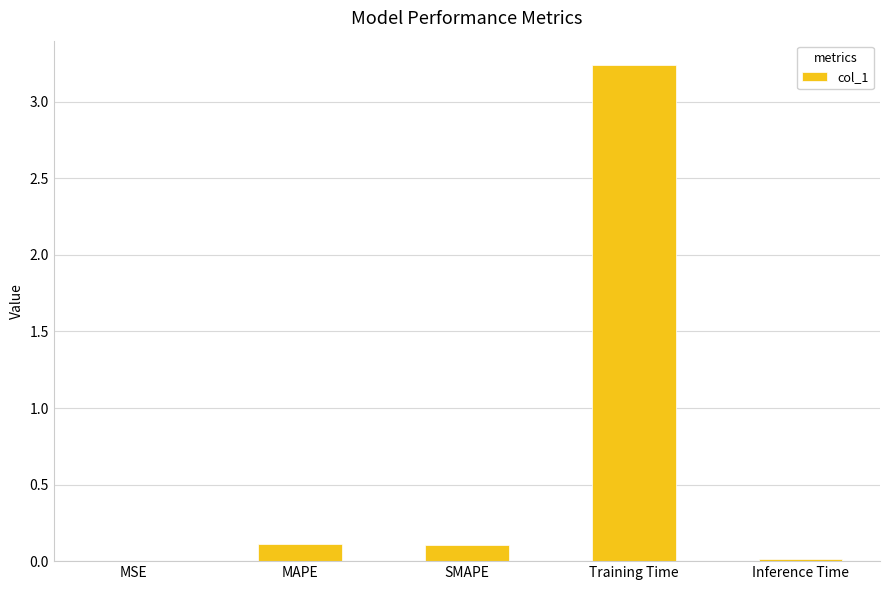

At which category does the chart reach its peak across all series?

Training Time